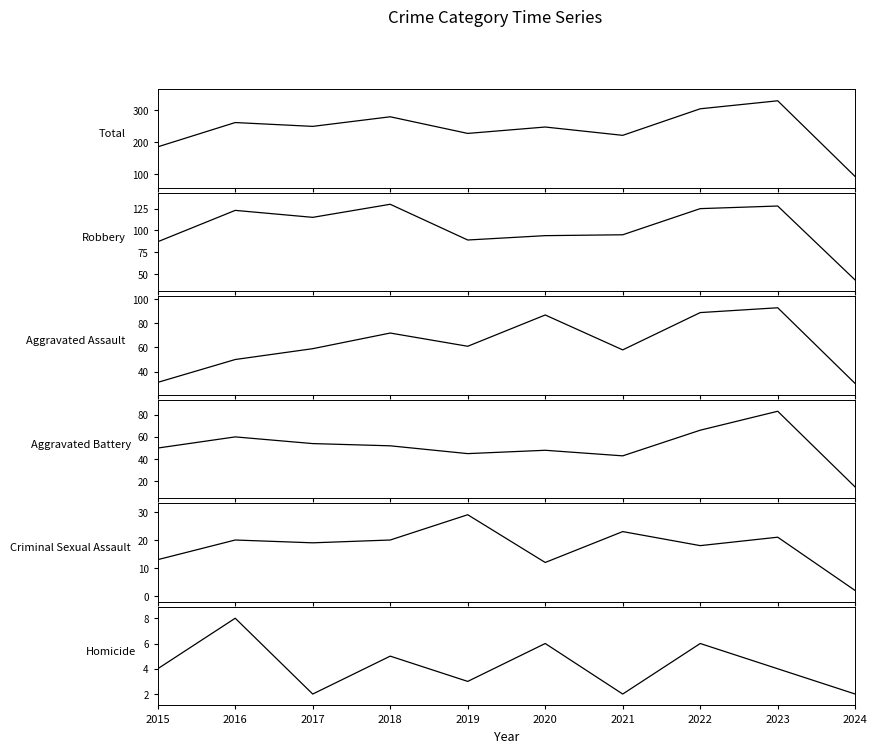

What is the difference between the maximum and minimum values in the Aggravated Battery series?

68